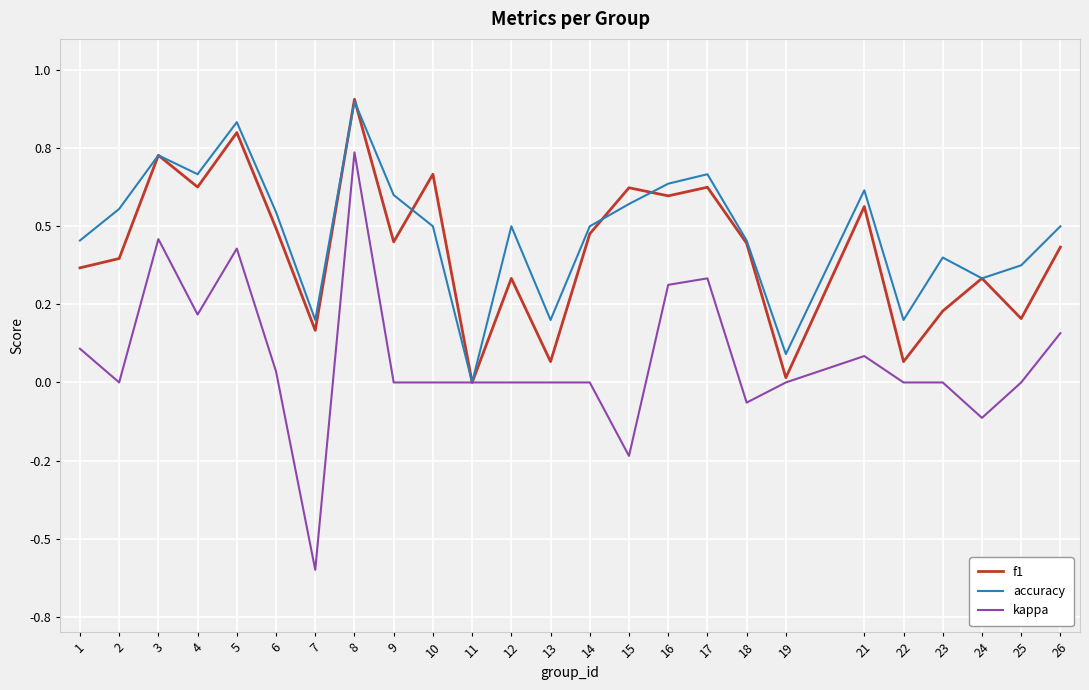

Does the chart have visible grid lines?

Yes